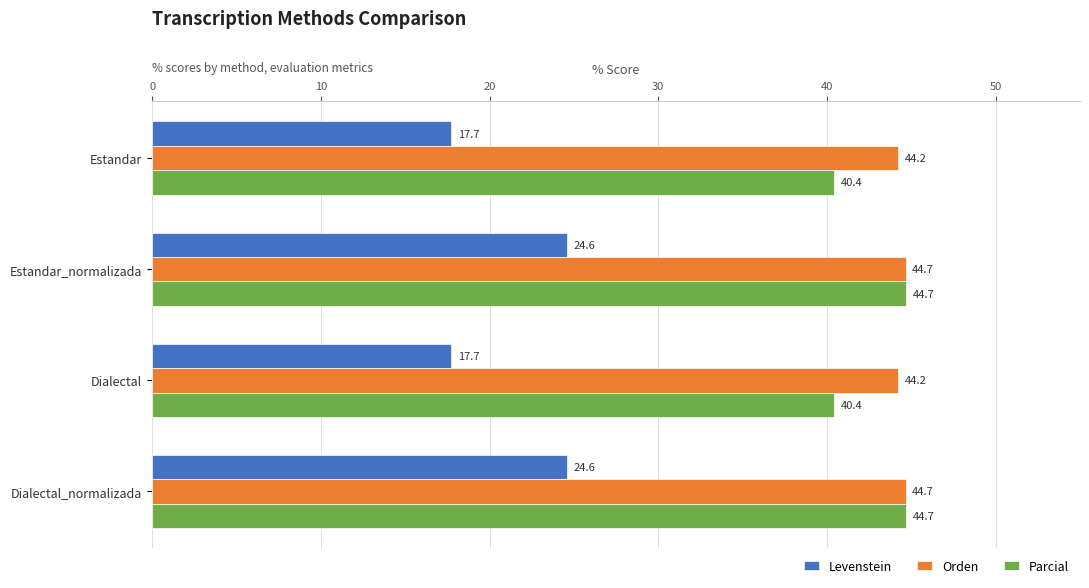

At how many categories does at least one series exceed 23?

4